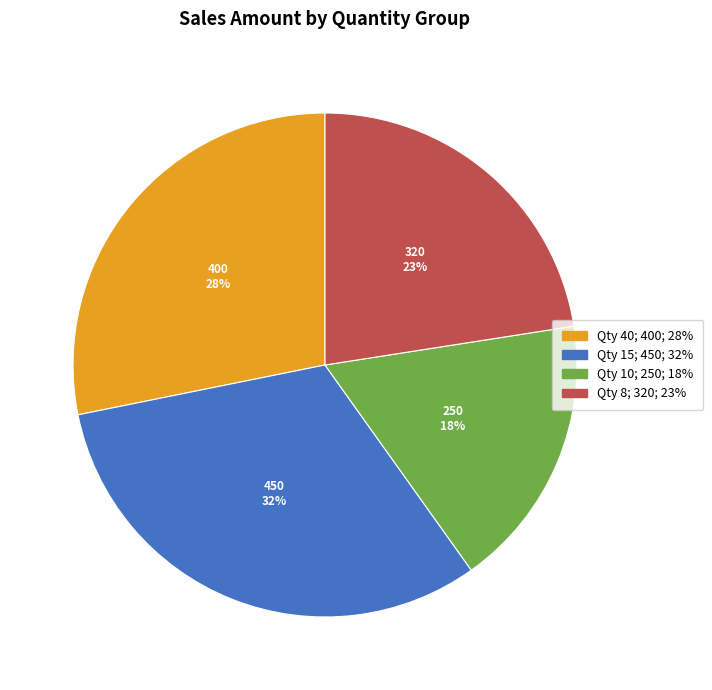

Combined, do Qty 15; 450; 32% and Qty 10; 250; 18% account for over 50%?

No